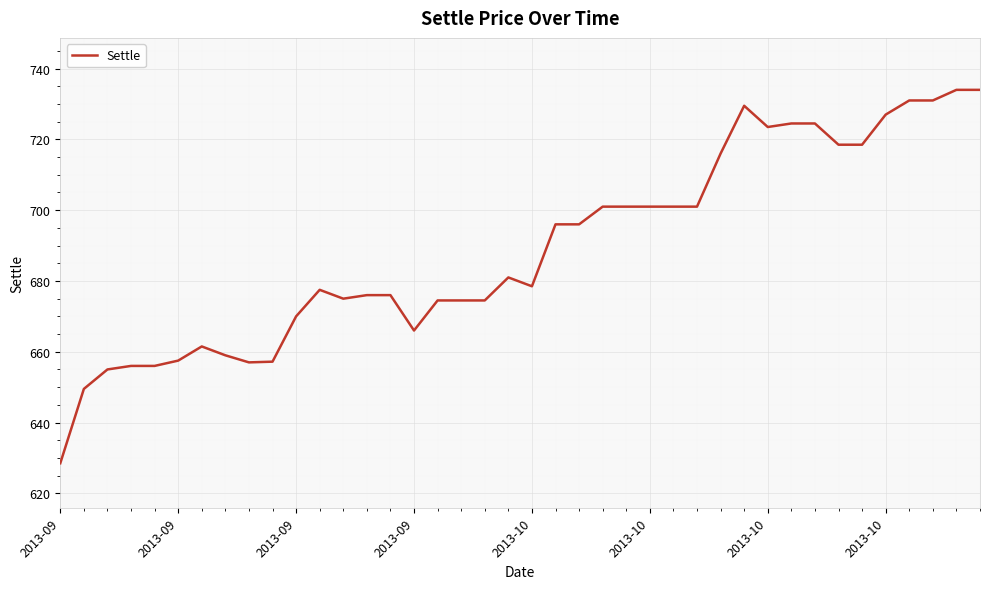

What is the smallest value displayed?

628.5